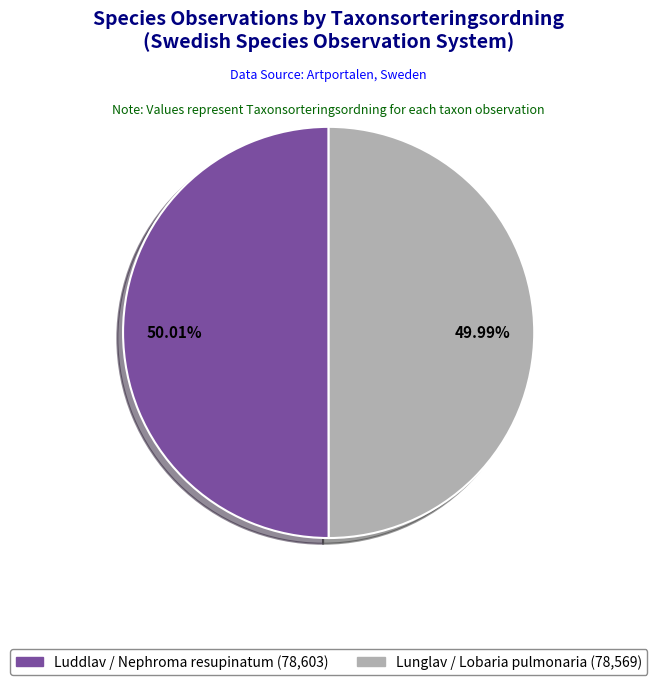

What is the ratio of the value at Lunglav / Lobaria pulmonaria (78,569) to the value at Luddlav / Nephroma resupinatum (78,603)?

1.0